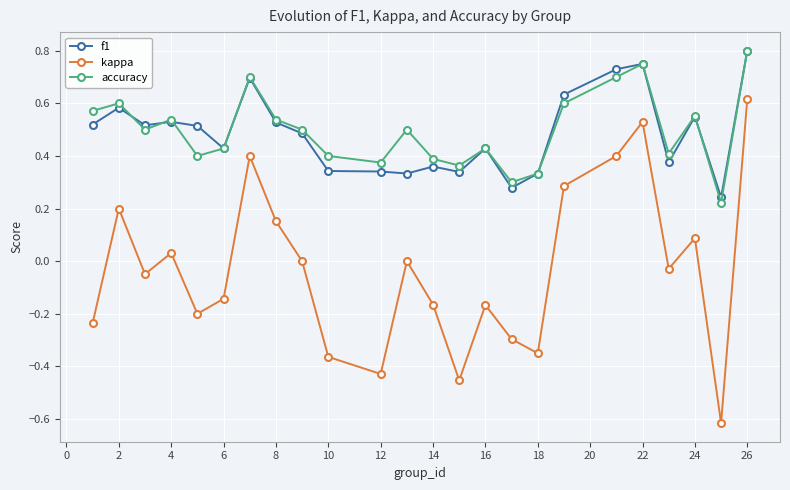

True or false: f1 has more than 0 interior local peaks.

True